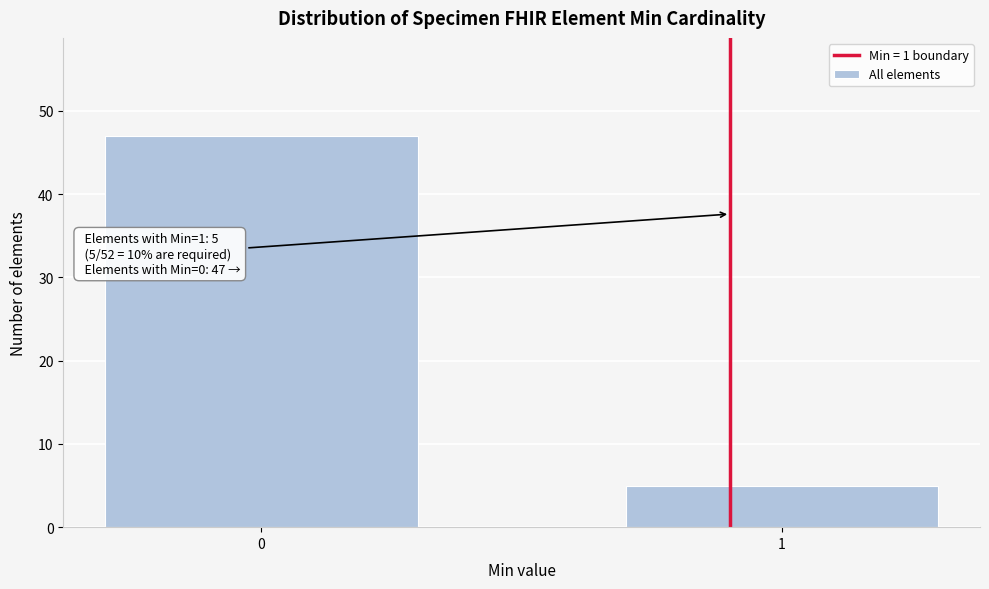

Reading left to right, transcribe all the data shown in this chart.

0=47	1=5